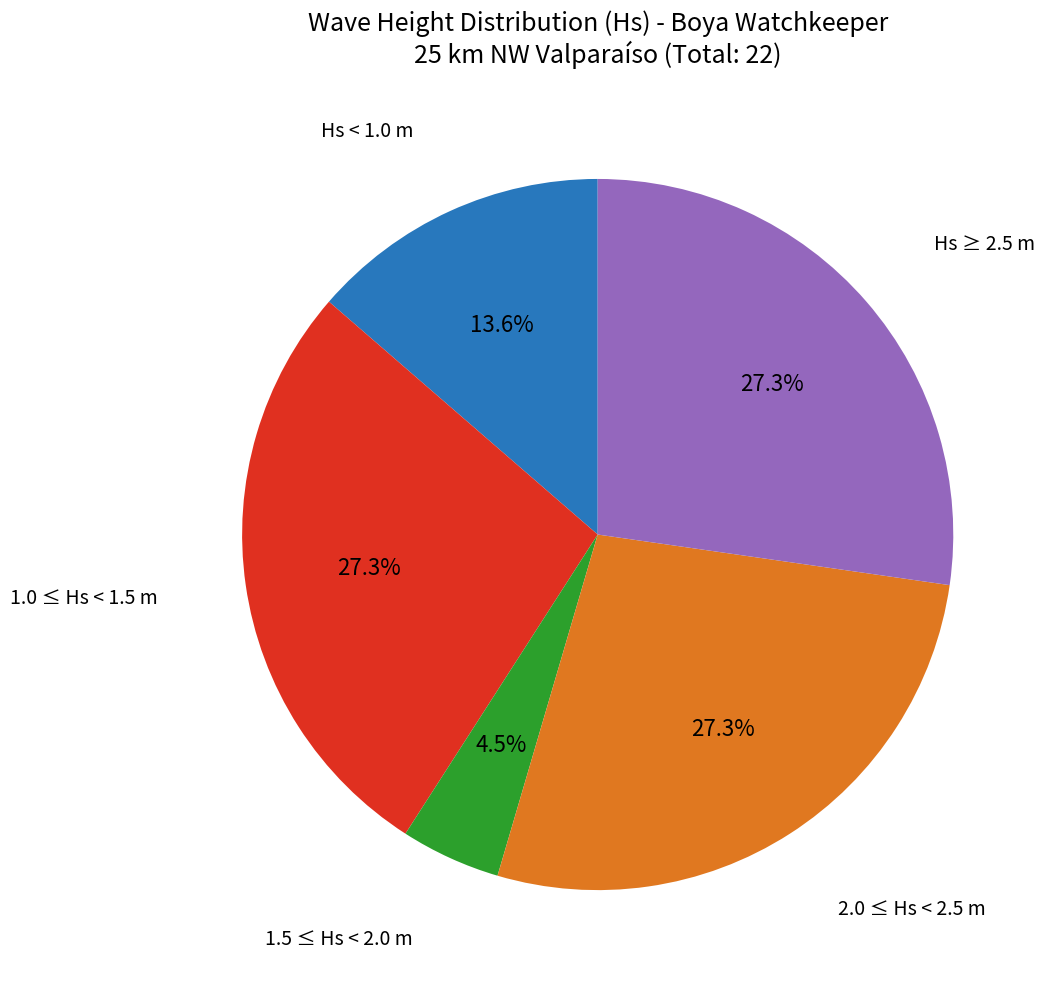

Is there a majority slice in this chart?

No